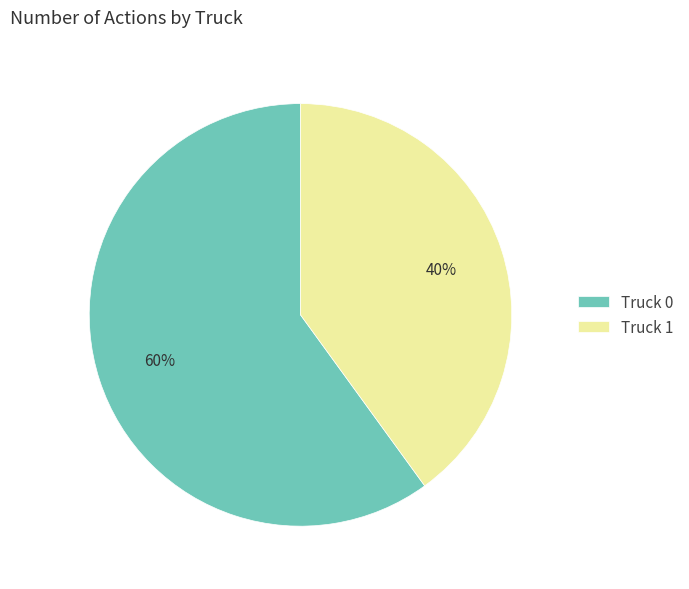

How many slices are in this pie chart?

2